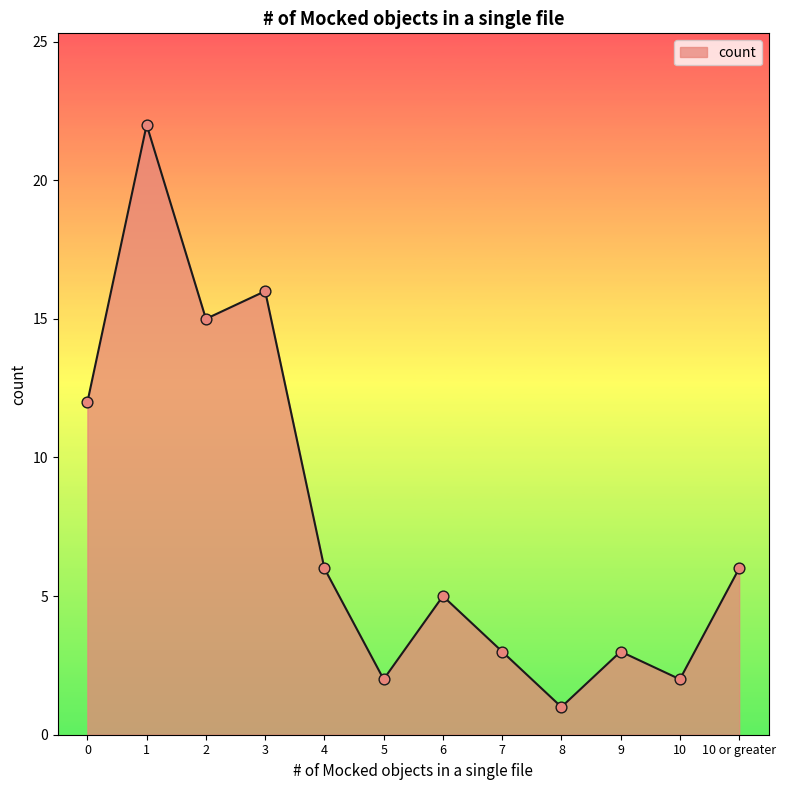

Between 2 and 6, which is larger?

2